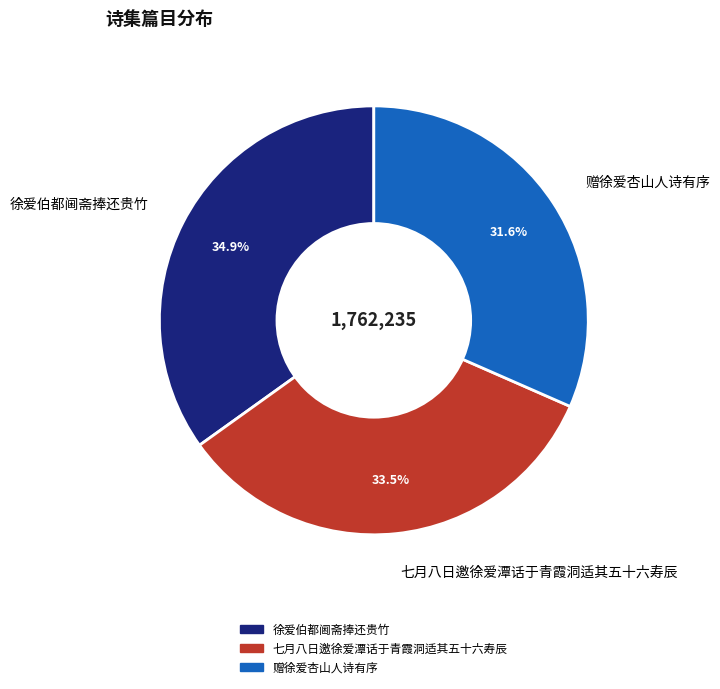

Rank the categories by value from highest to lowest.

徐爱伯都阃斋捧还贵竹, 七月八日邀徐爱潭话于青霞洞适其五十六寿辰, 赠徐爱杏山人诗有序